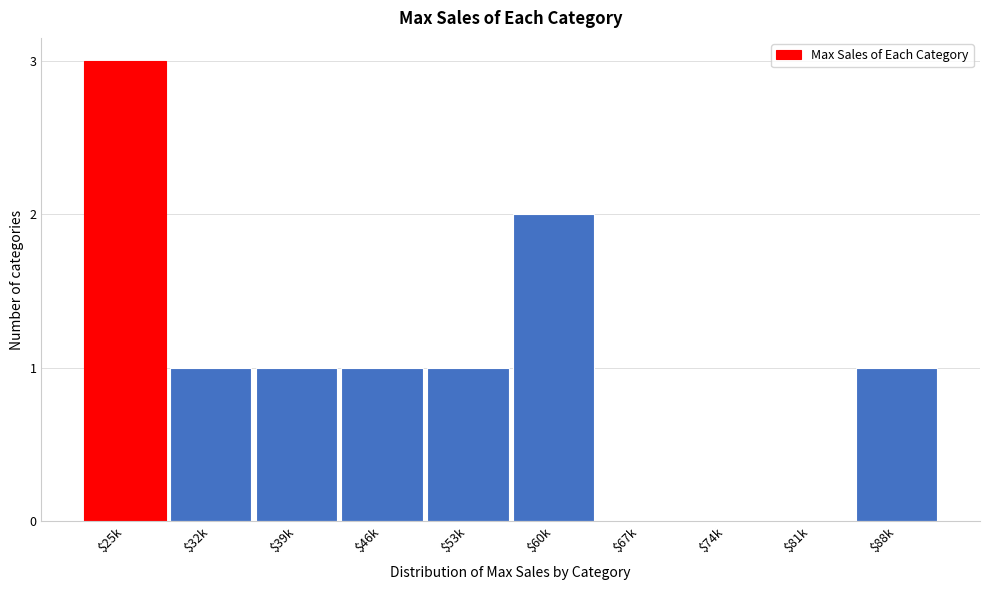

What is the maximum value shown in the chart?

3